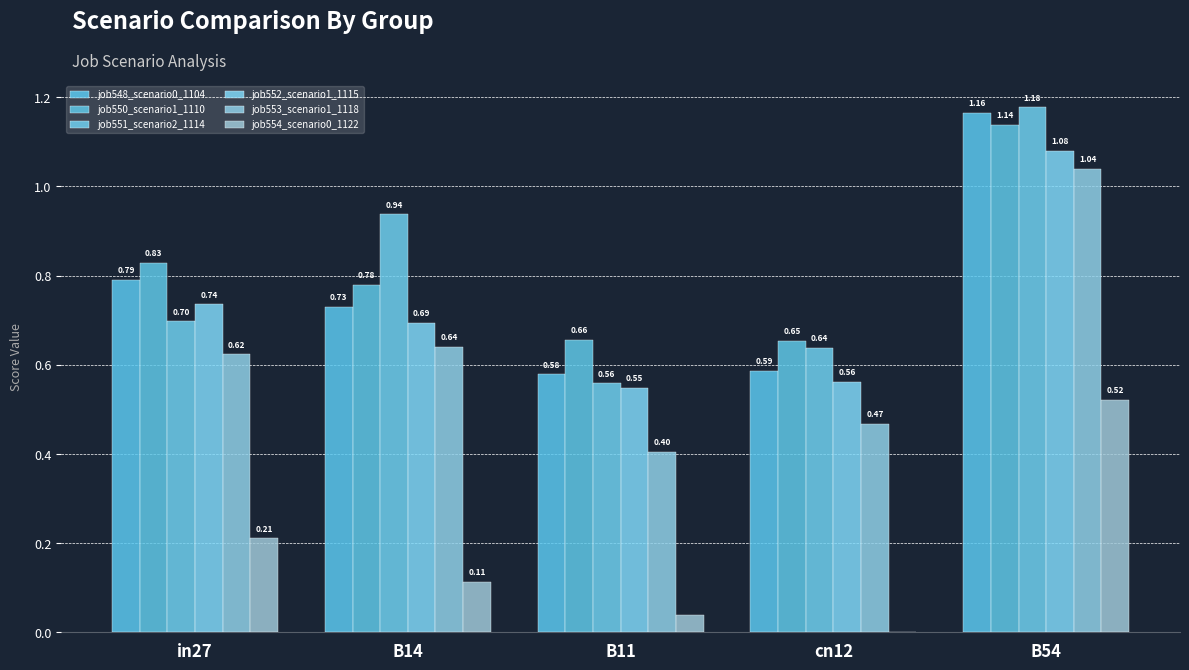

What position from the left is in27?

1